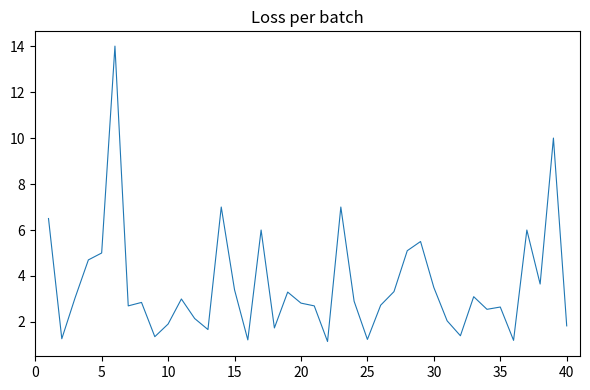

What is the maximum value shown in the chart?

14.0